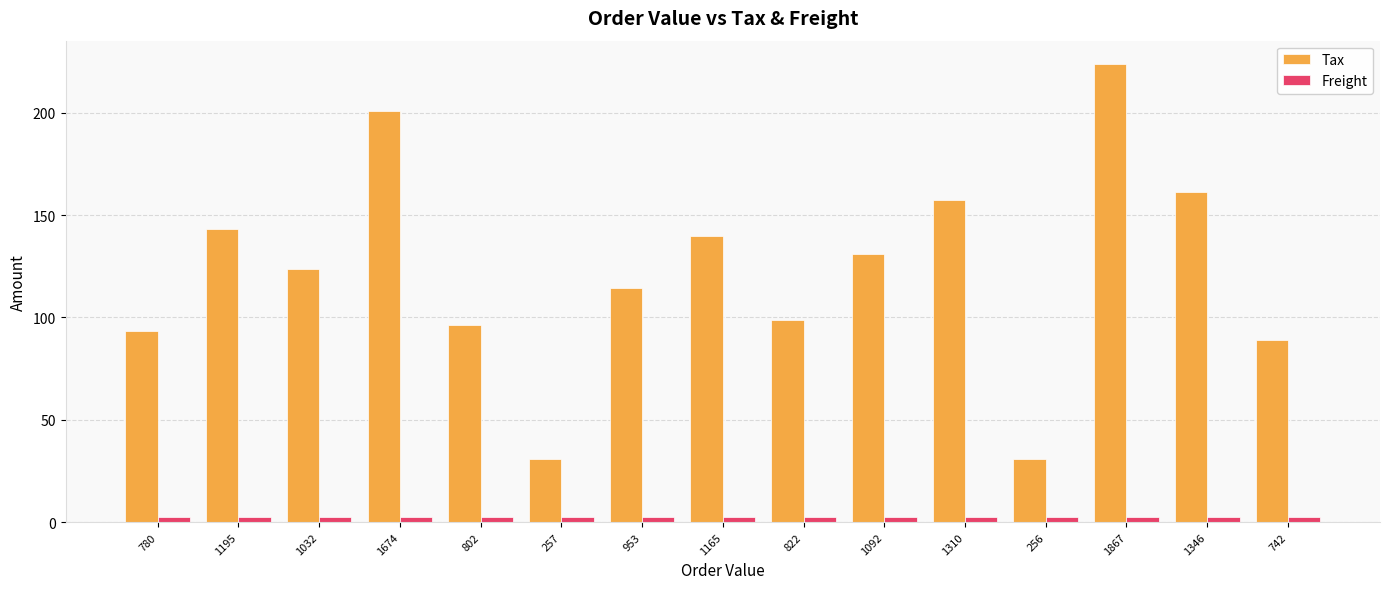

What is the difference between the maximum and second lowest values in the Tax series?

193.2